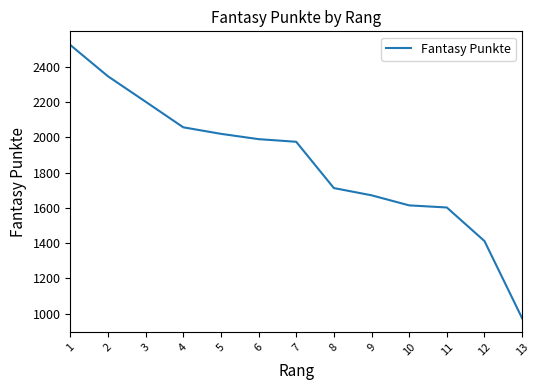

At which label does the data first exceed 1974?

1